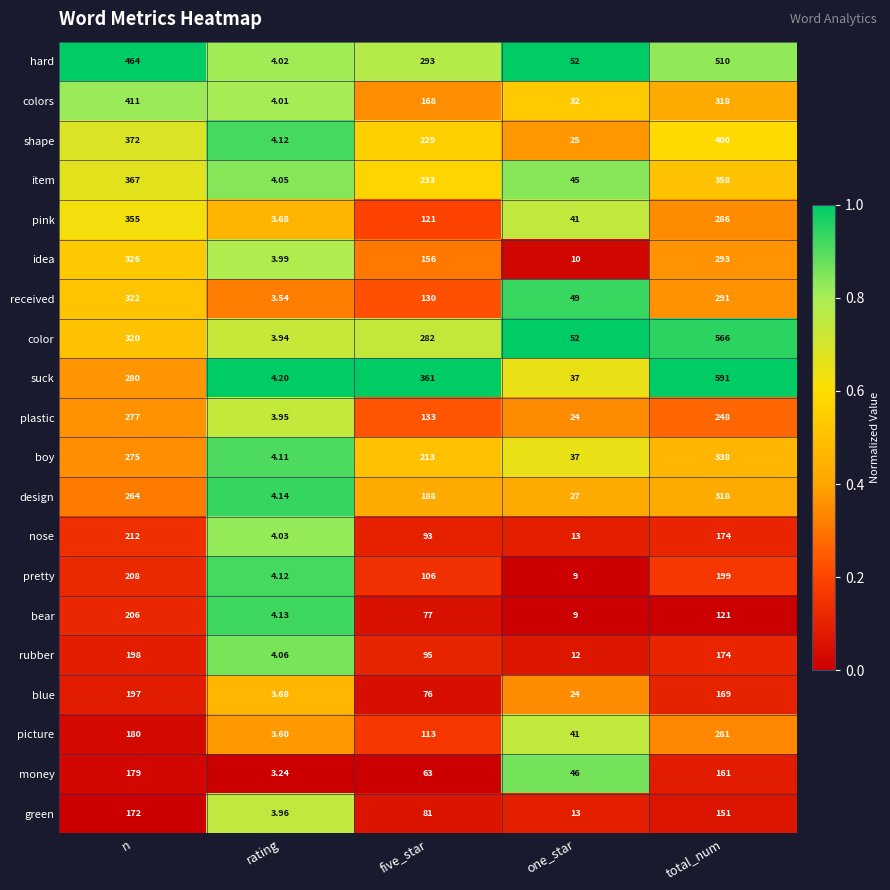

At which category does the chart reach its peak across all series?

total_num